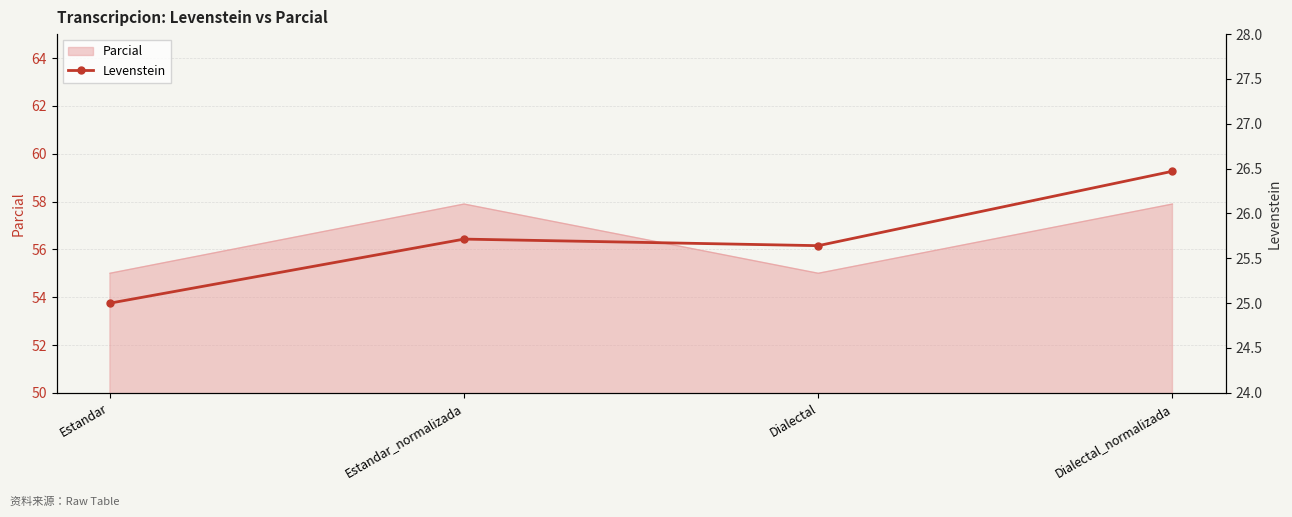

What position from the right is Estandar?

4